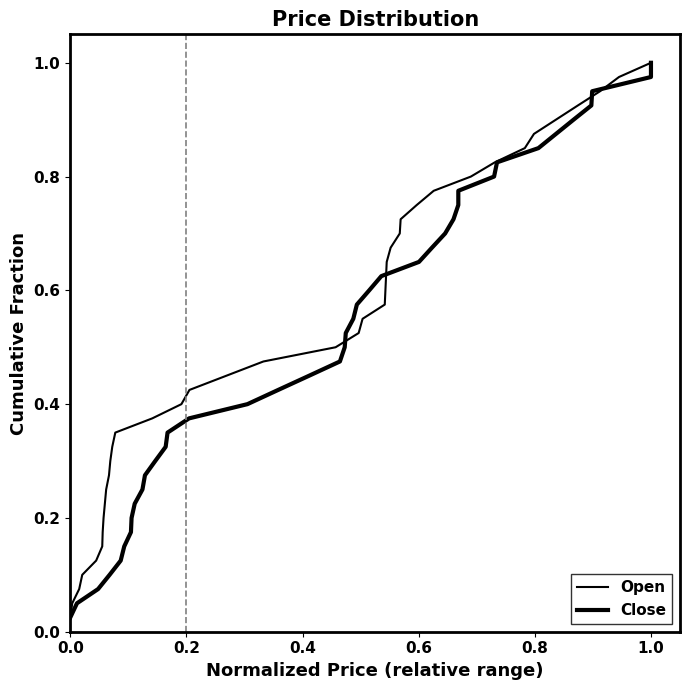

What is the difference between the maximum and second lowest values in the Open series?

0.9